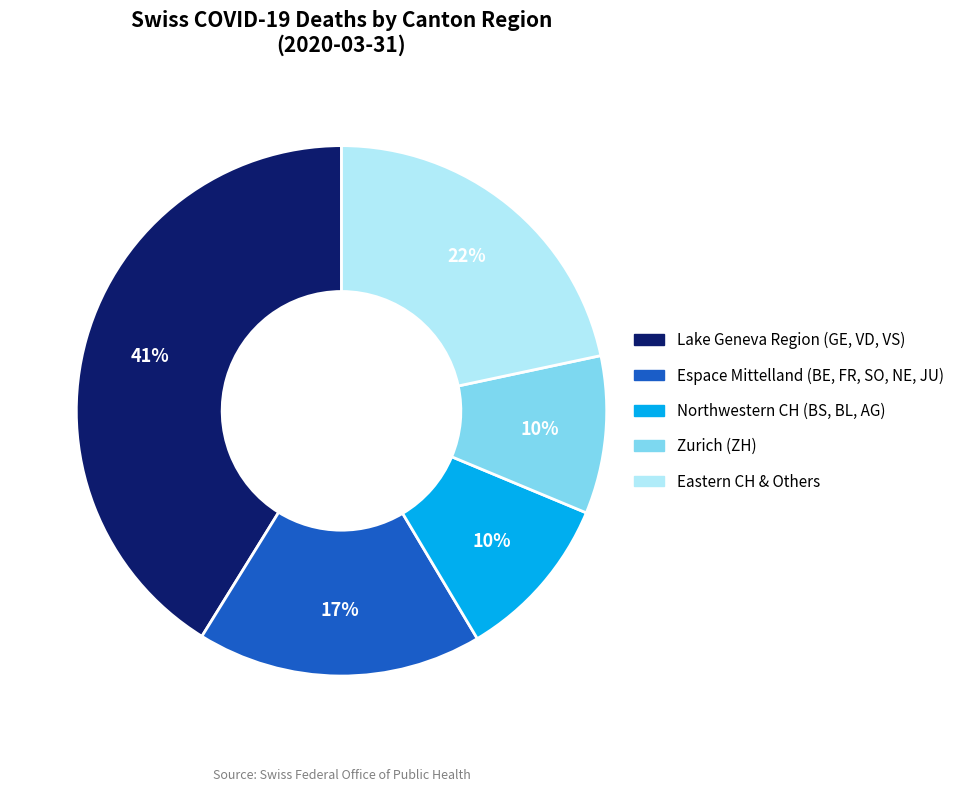

Is there a majority slice in this chart?

No